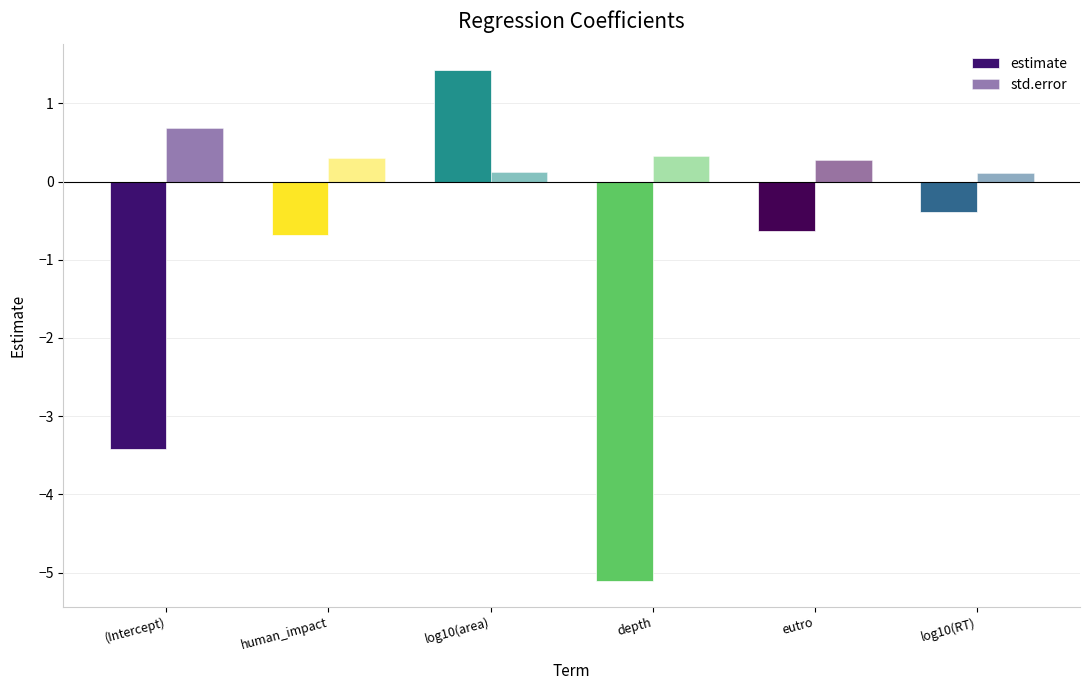

How many bars are there in each group?

2